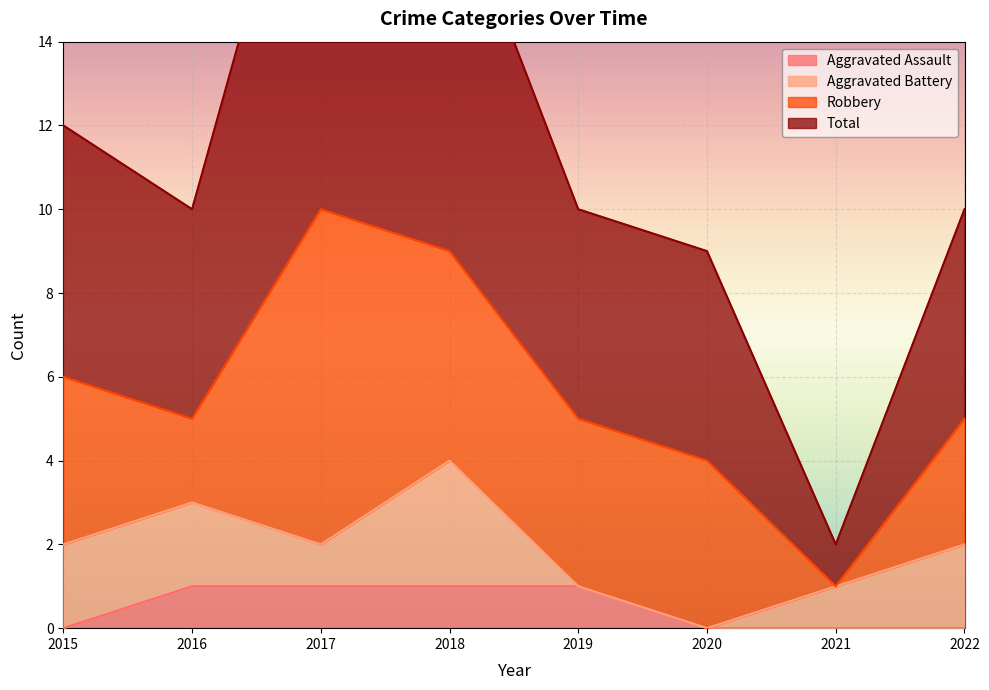

Where does the Total series first go above 10?

2015